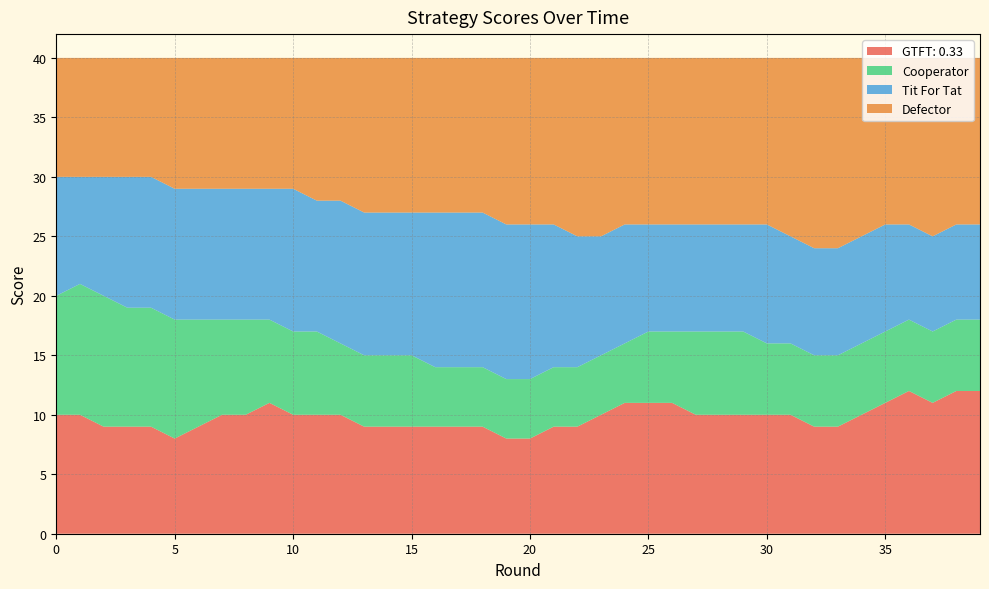

Reading left to right, what are all the values shown in this chart?

GTFT: 0.33: 0=10	1=10	2=9	3=9	4=9	5=8	6=9	7=10	8=10	9=11	10=10	11=10	12=10	13=9	14=9	15=9	16=9	17=9	18=9	19=8	20=8	21=9	22=9	23=10	24=11	25=11	26=11	27=10	28=10	29=10	30=10	31=10	32=9	33=9	34=10	35=11	36=12	37=11	38=12	39=12
Cooperator: 0=10	1=11	2=11	3=10	4=10	5=10	6=9	7=8	8=8	9=7	10=7	11=7	12=6	13=6	14=6	15=6	16=5	17=5	18=5	19=5	20=5	21=5	22=5	23=5	24=5	25=6	26=6	27=7	28=7	29=7	30=6	31=6	32=6	33=6	34=6	35=6	36=6	37=6	38=6	39=6
Tit For Tat: 0=10	1=9	2=10	3=11	4=11	5=11	6=11	7=11	8=11	9=11	10=12	11=11	12=12	13=12	14=12	15=12	16=13	17=13	18=13	19=13	20=13	21=12	22=11	23=10	24=10	25=9	26=9	27=9	28=9	29=9	30=10	31=9	32=9	33=9	34=9	35=9	36=8	37=8	38=8	39=8
Defector: 0=10	1=10	2=10	3=10	4=10	5=11	6=11	7=11	8=11	9=11	10=11	11=12	12=12	13=13	14=13	15=13	16=13	17=13	18=13	19=14	20=14	21=14	22=15	23=15	24=14	25=14	26=14	27=14	28=14	29=14	30=14	31=15	32=16	33=16	34=15	35=14	36=14	37=15	38=14	39=14